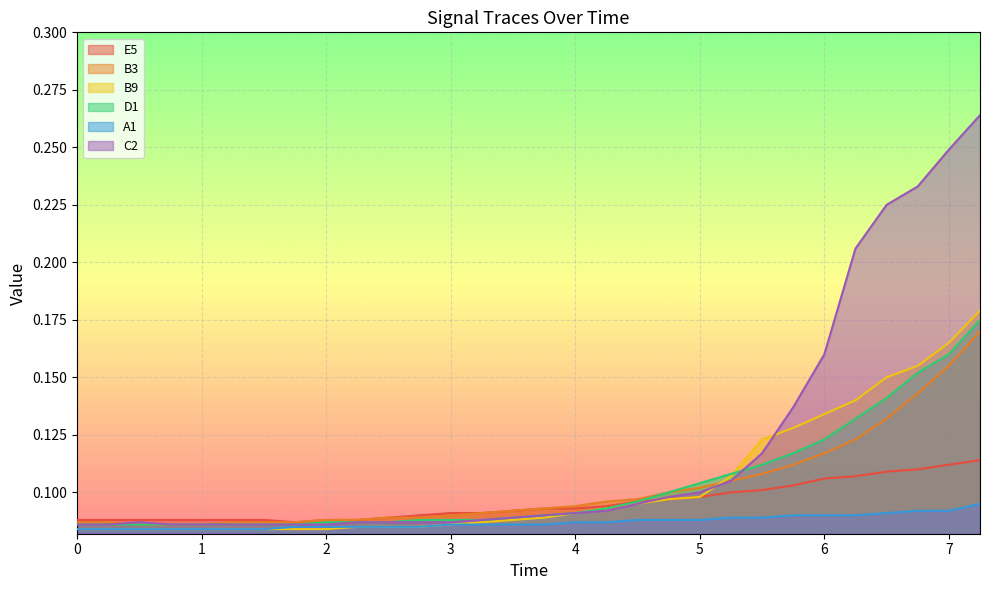

What is the label of the 20th point from the right?

2.5